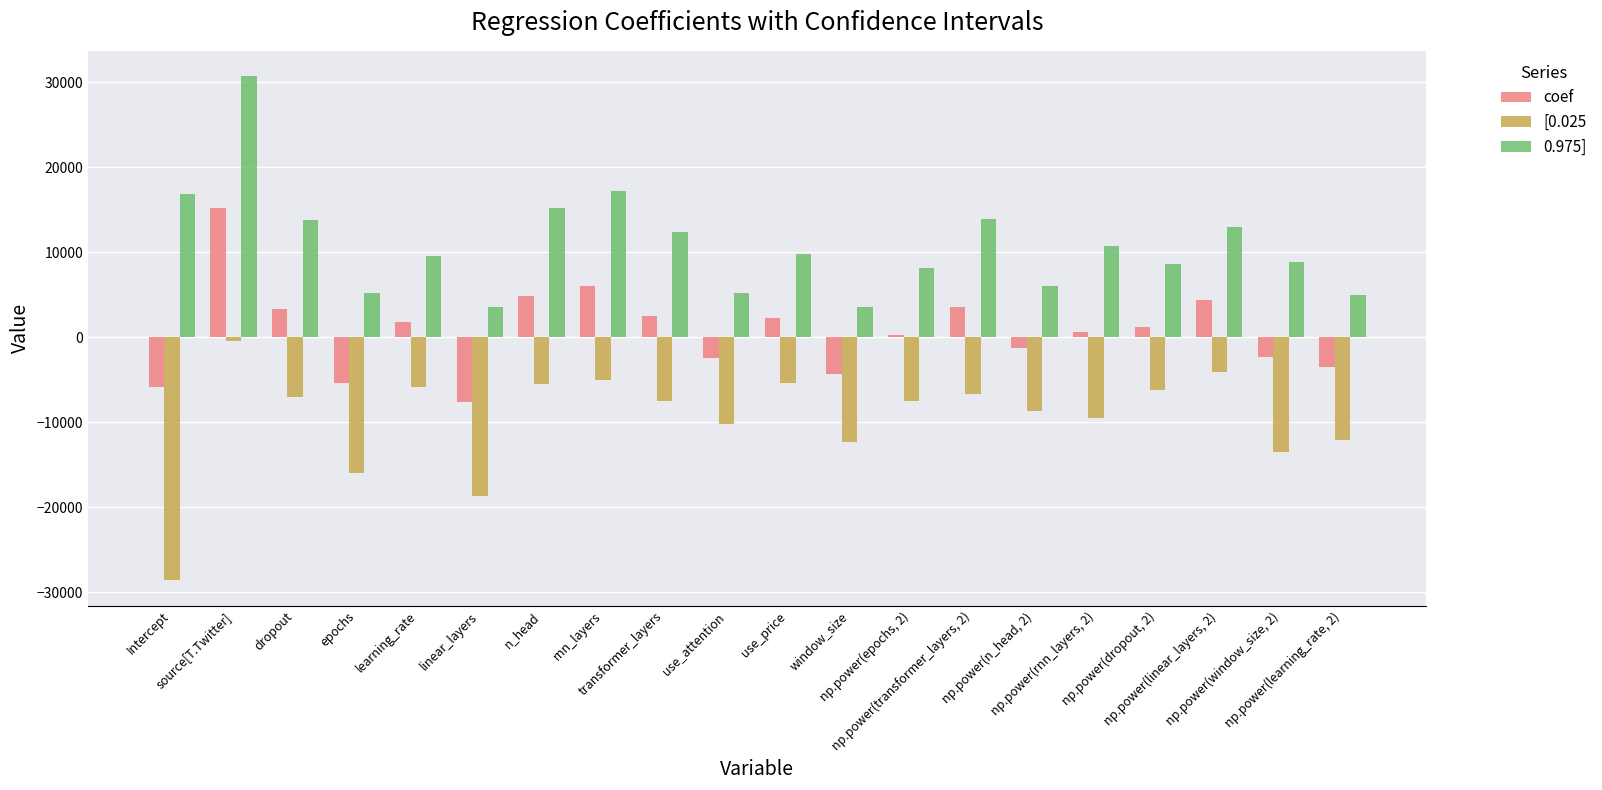

What position from the right is np.power(rnn_layers, 2)?

5